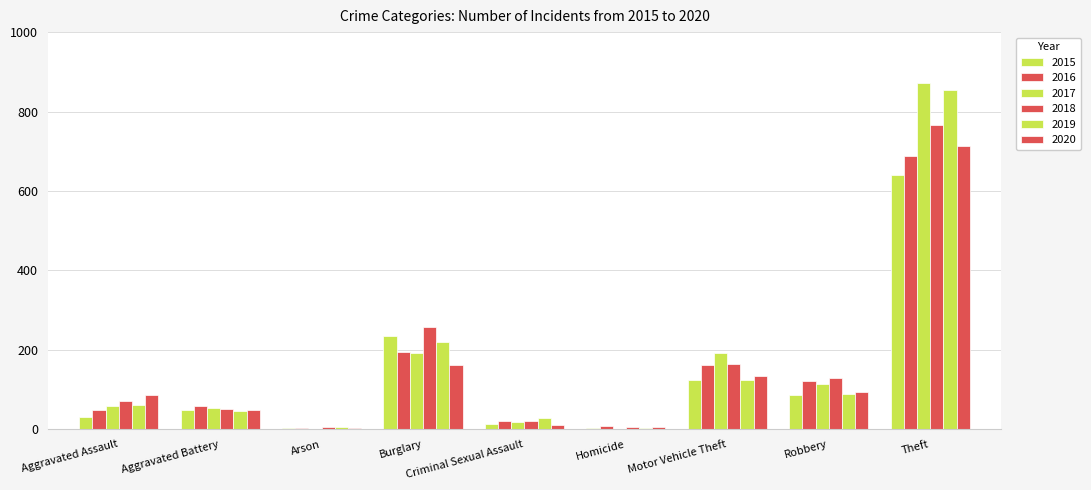

What is the label of the 8th bar from the left?

Robbery